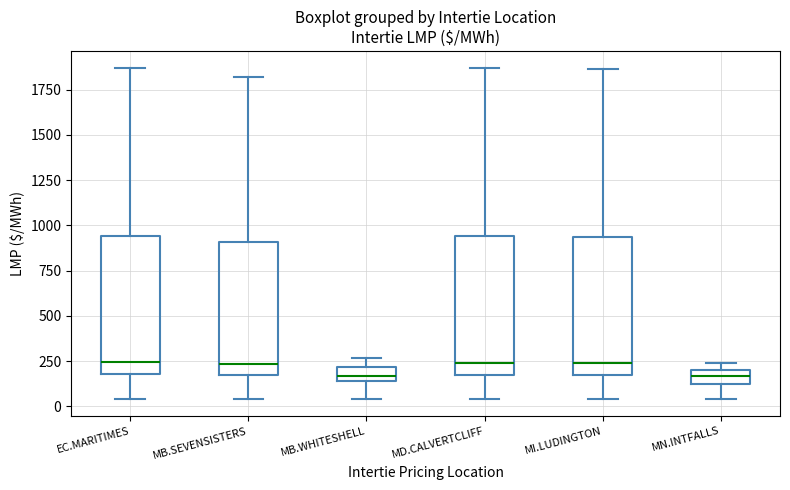

Where is the upper edge of the box for MI.LUDINGTON on the y-axis? The values are not printed on the chart, so give them approximately, as read against the axis.

950